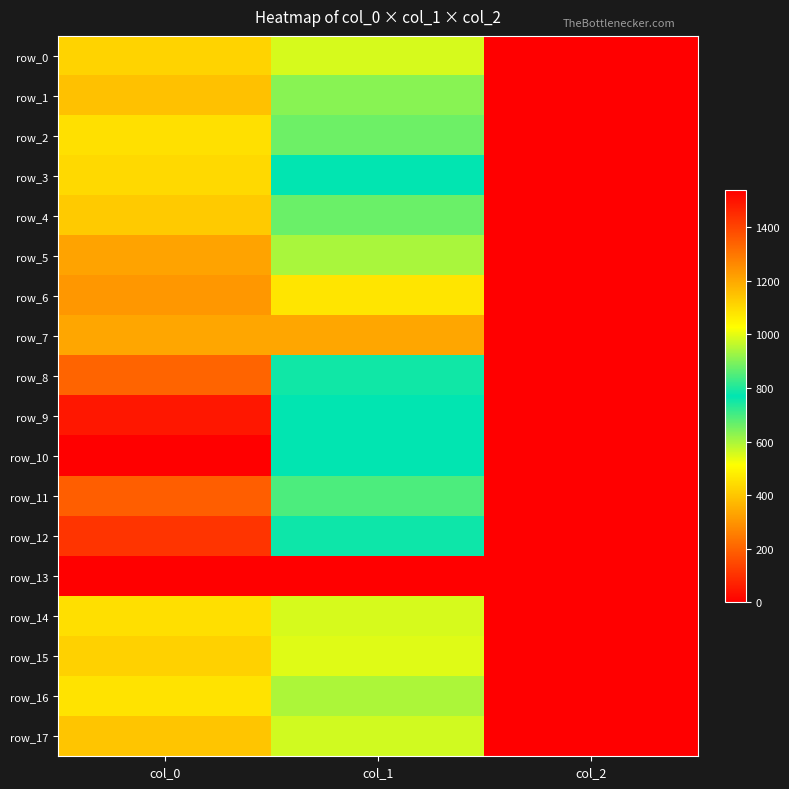

Which series has the largest total across all categories?

row_10